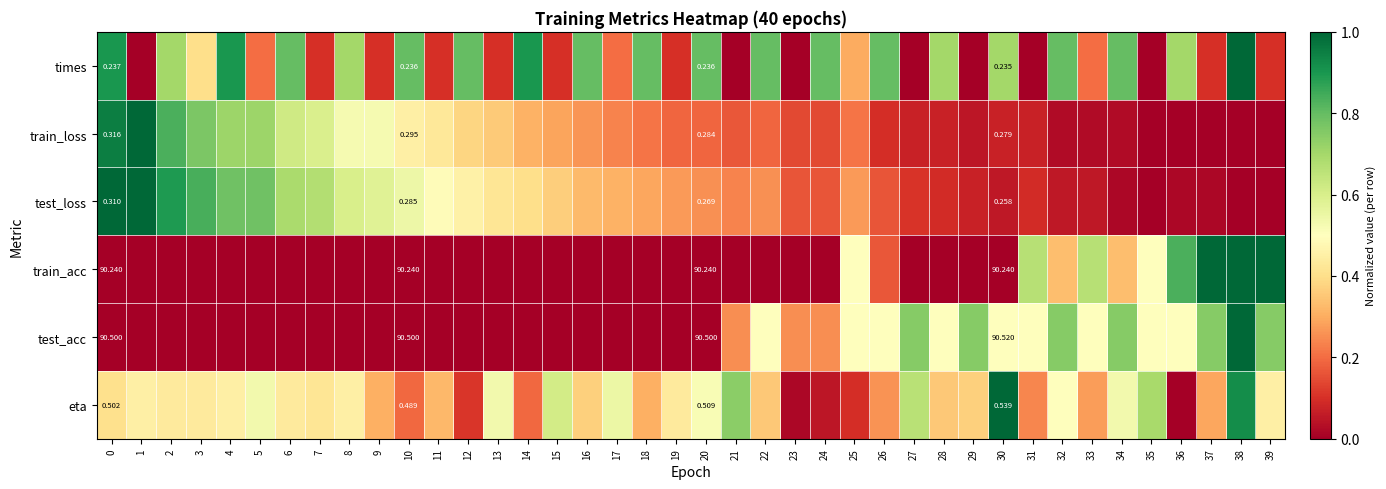

Rank the series at 0 from highest to lowest value.

test_acc, train_acc, eta, train_loss, test_loss, times